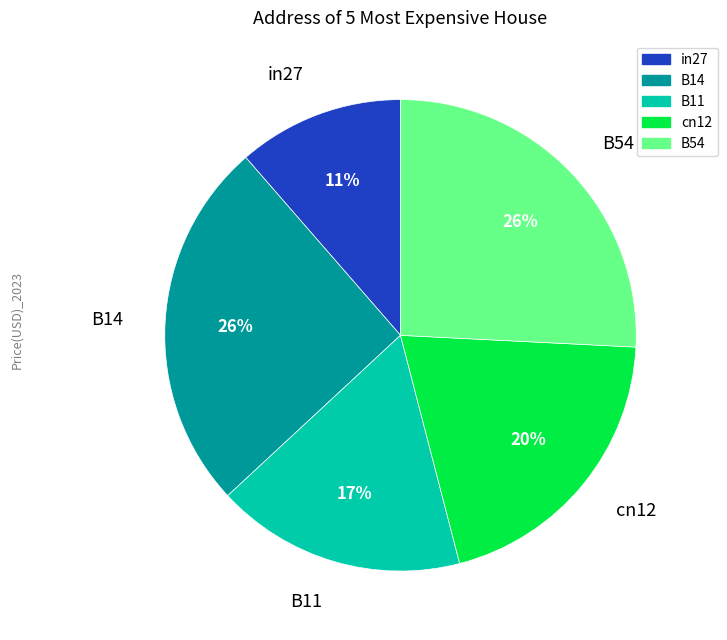

Is there any slice that represents more than half of the pie?

No